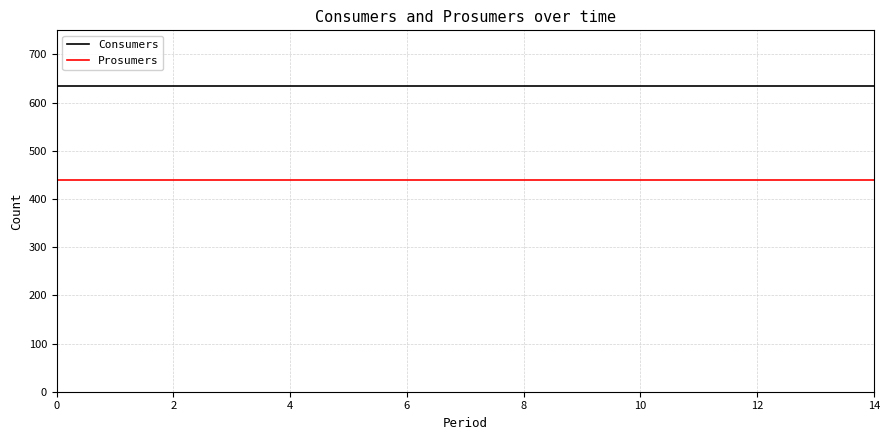

Which series has the largest total across all categories?

Consumers